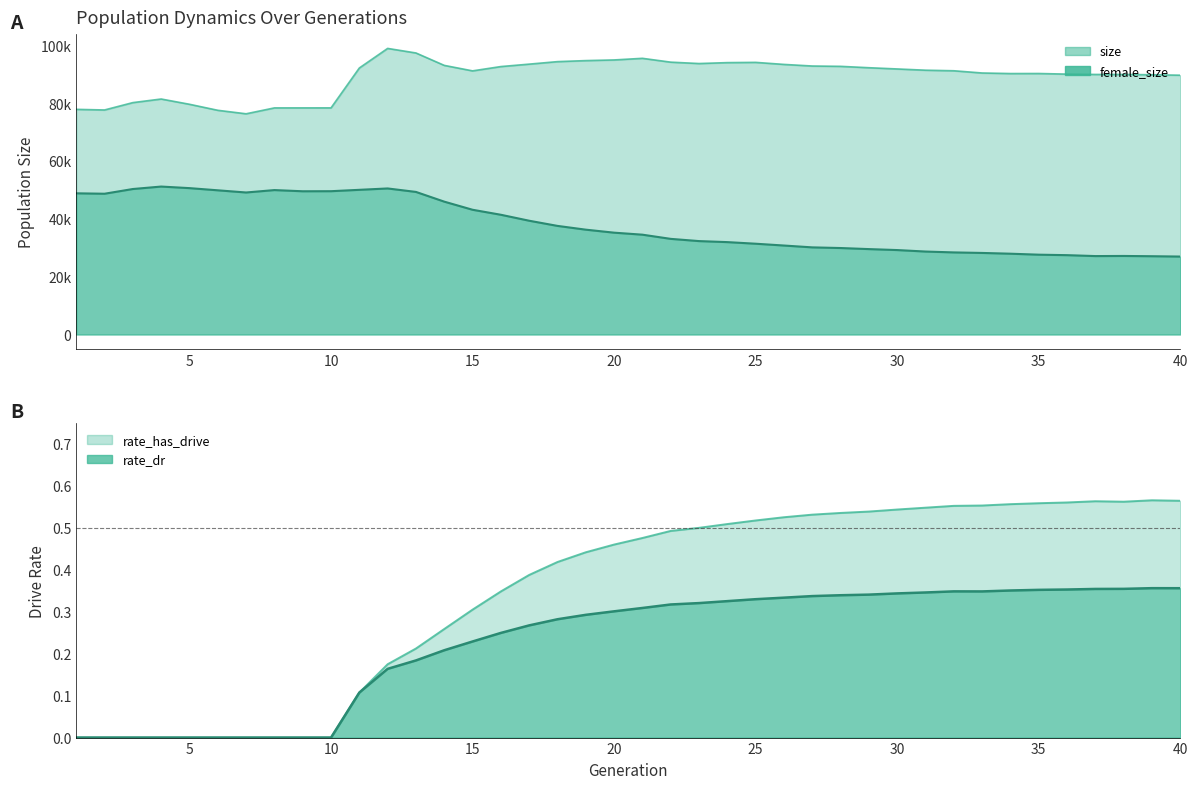

True or false: size has more than 2 interior local peaks.

True